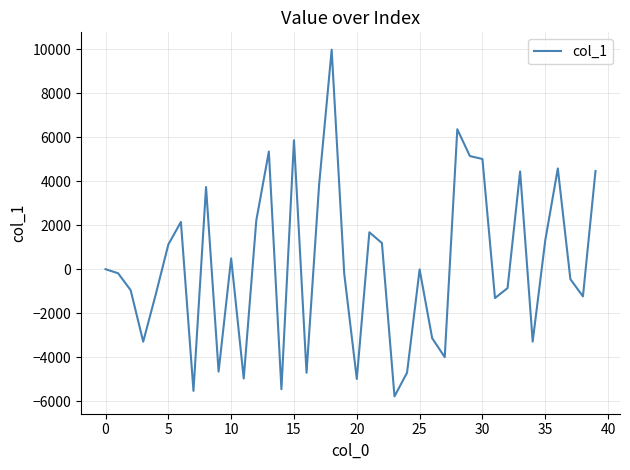

Does the chart have visible grid lines?

Yes